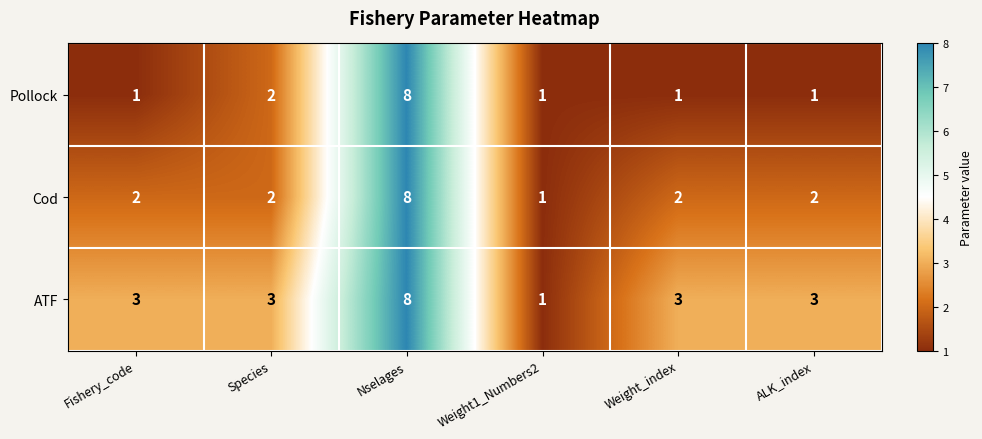

Which label corresponds to the largest value in the chart?

Nselages